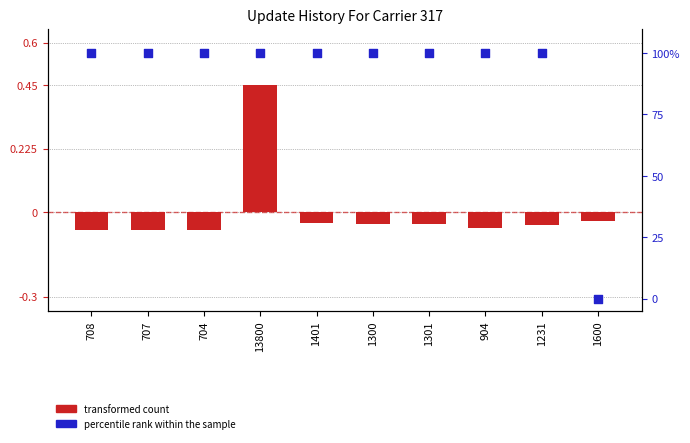

At how many categories does at least one series exceed 80?

9